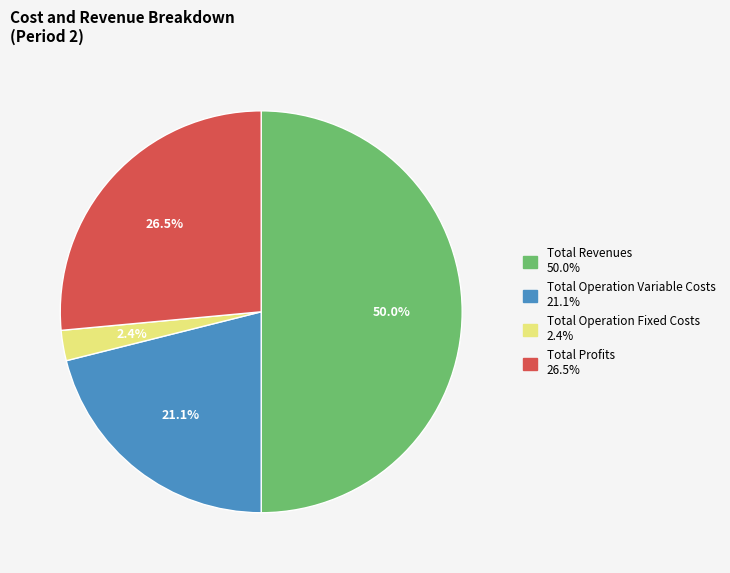

Count the number of slices in the pie.

4